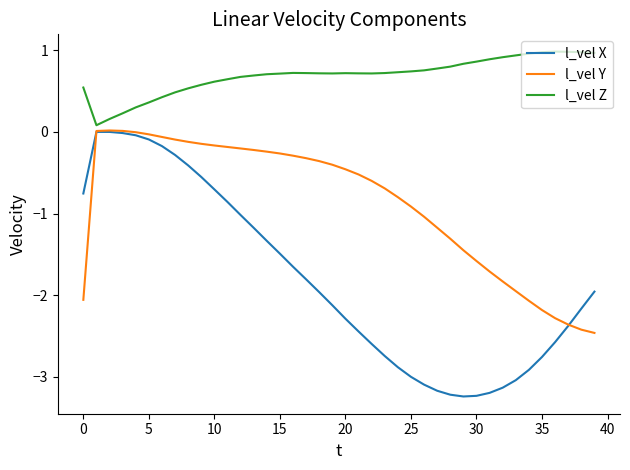

Which series has the largest total across all categories?

l_vel Z